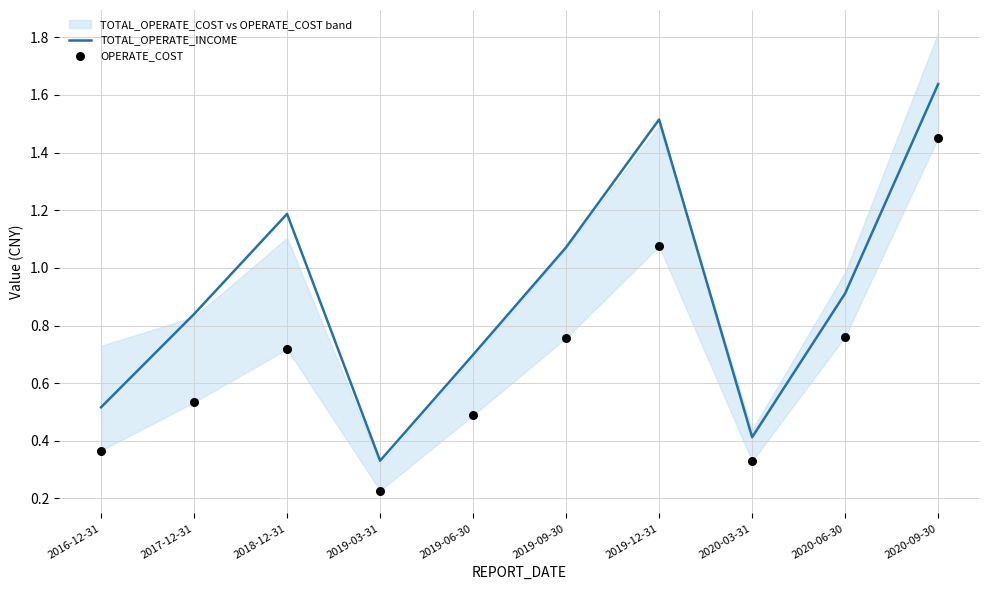

Which series reaches the minimum Y coordinate?

OPERATE_COST